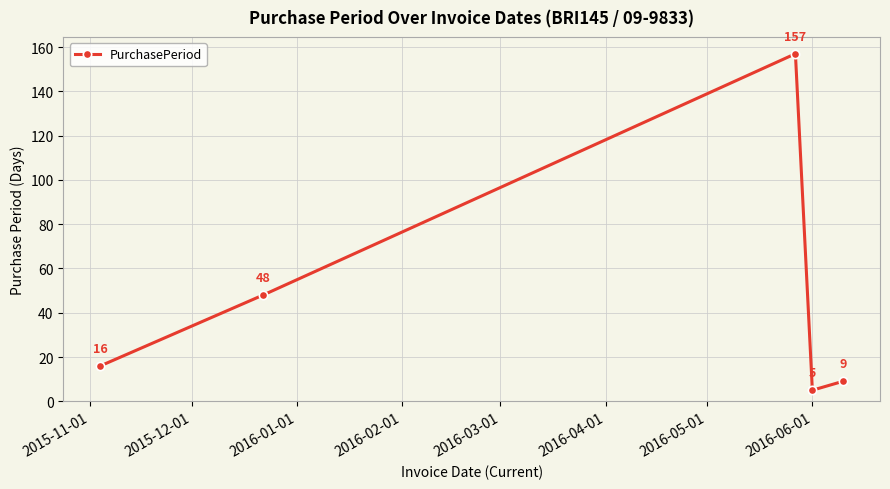

Reading left to right, extract all data points from this chart.

16	48	157	5	9